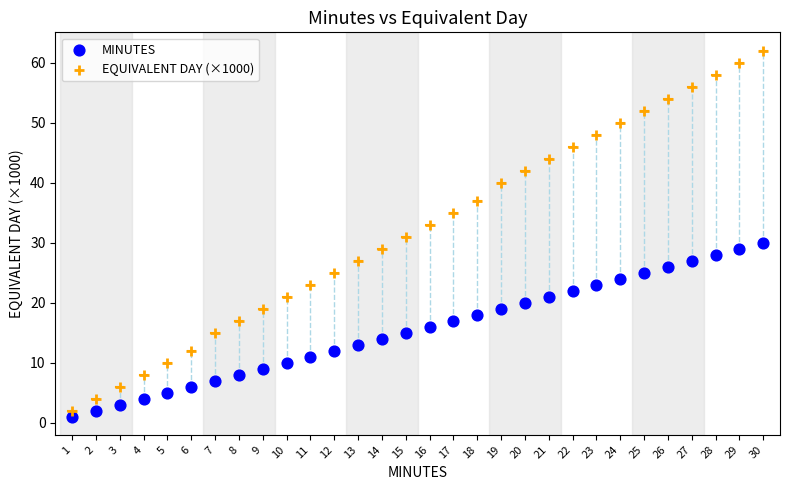

Which series contains the highest Y value?

EQUIVALENT DAY (×1000)